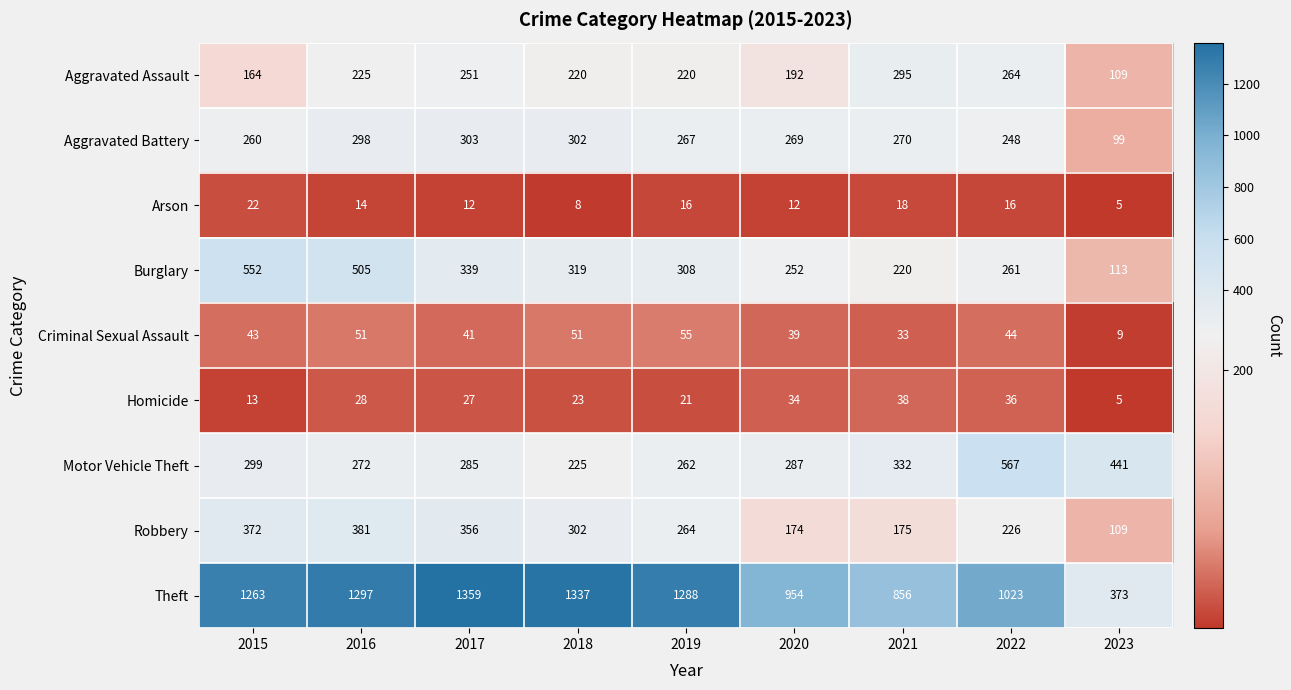

Rank the categories by Aggravated Battery value from lowest to highest.

2023, 2022, 2015, 2019, 2020, 2021, 2016, 2018, 2017